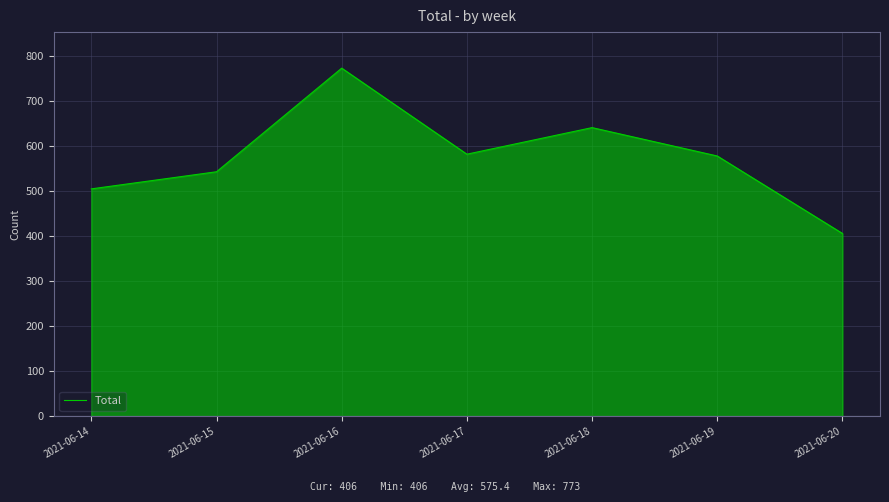

What value does the data have at 2021-06-17, to the nearest 5?

580